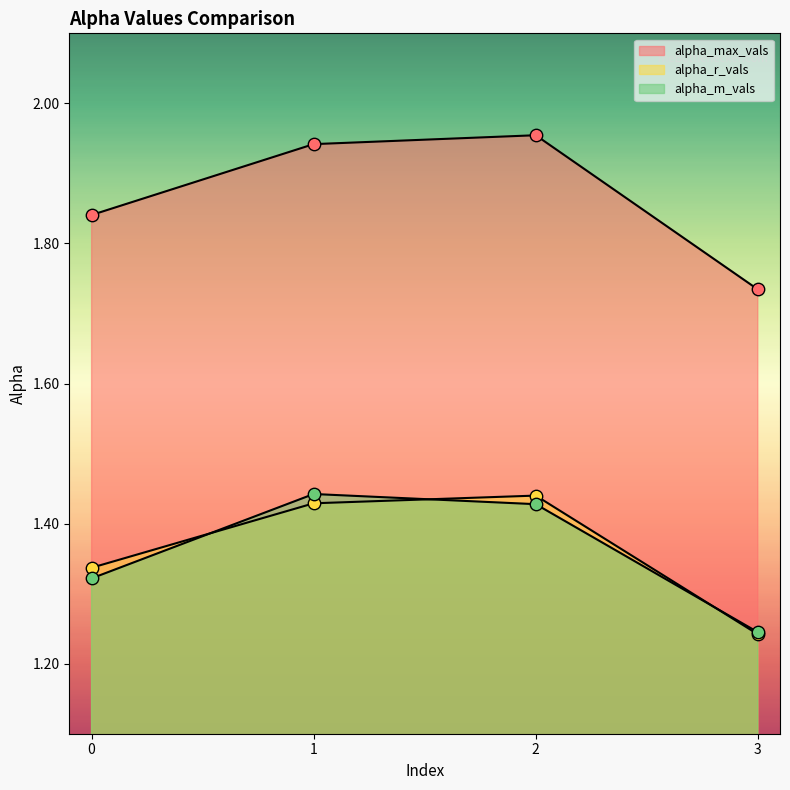

What are all the series names shown in the legend?

alpha_max_vals, alpha_r_vals, alpha_m_vals